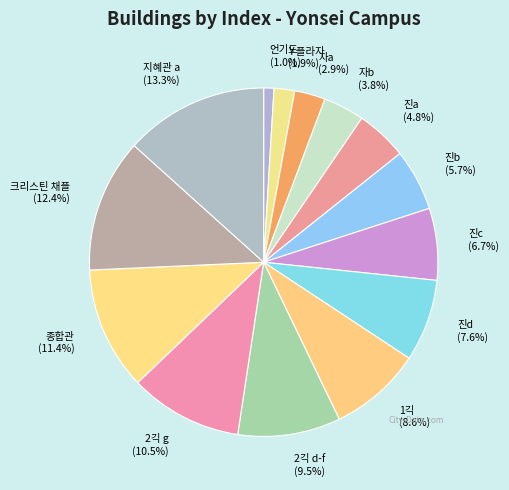

The 2긱 d-f slice represents 1% of the pie. True or false?

False